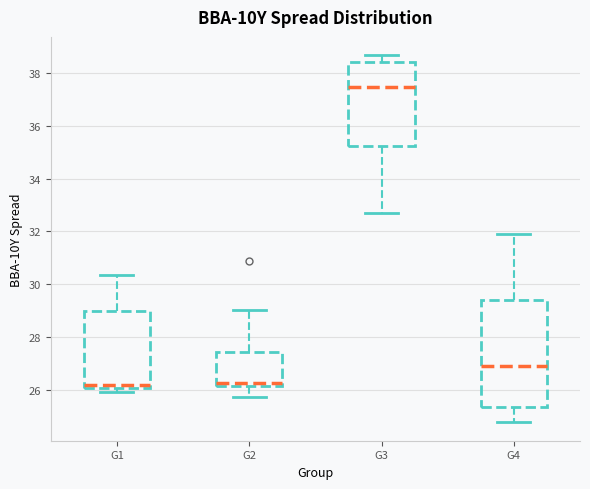

Which box has the highest median line?

G3